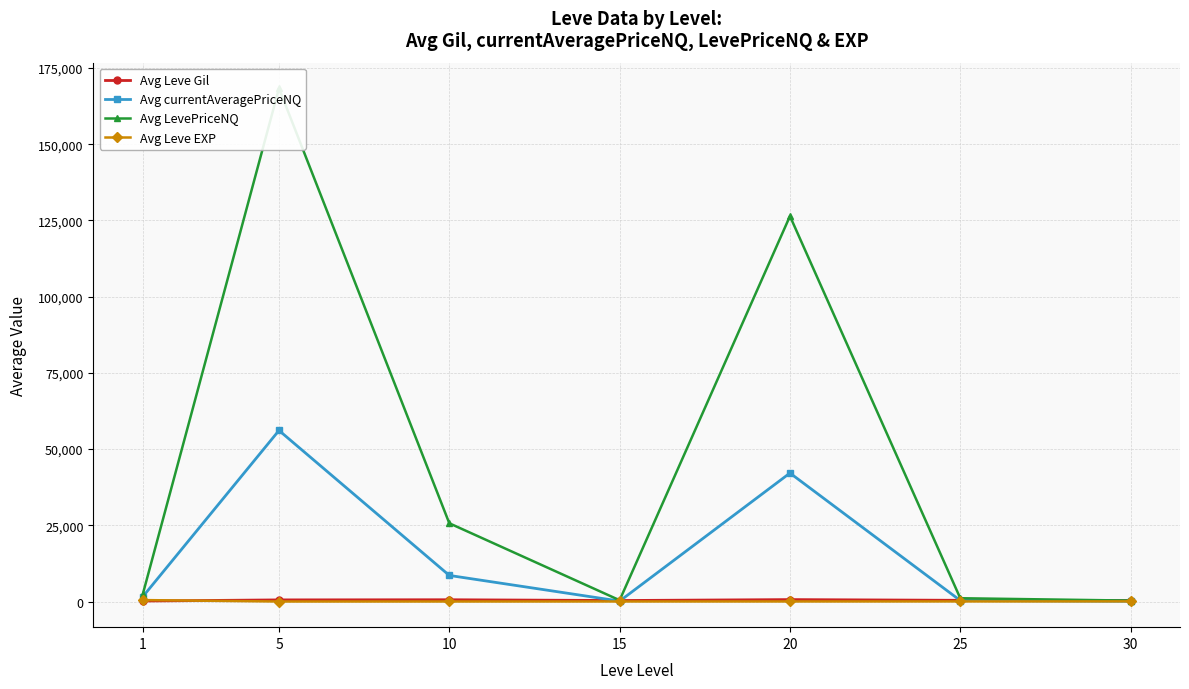

How many interior local valleys does the Avg currentAveragePriceNQ series have?

1